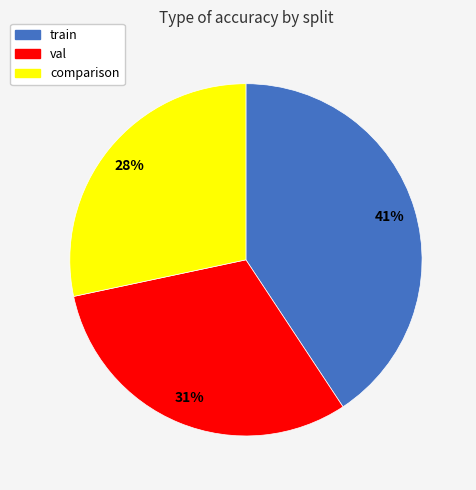

Which has a higher value, val or train?

train